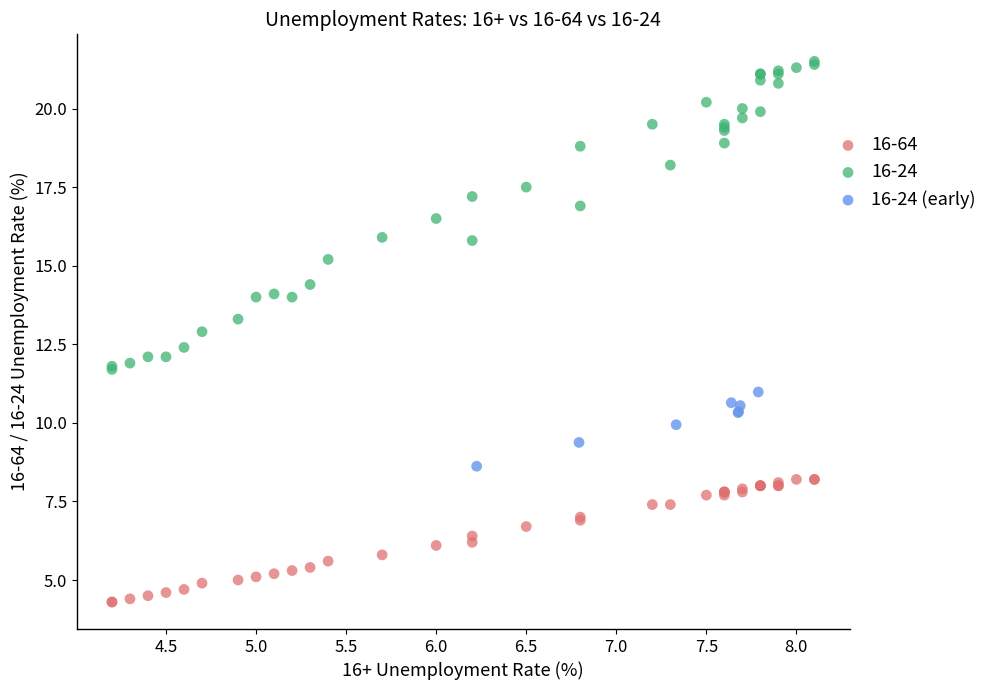

Which series reaches the maximum Y coordinate?

16-24